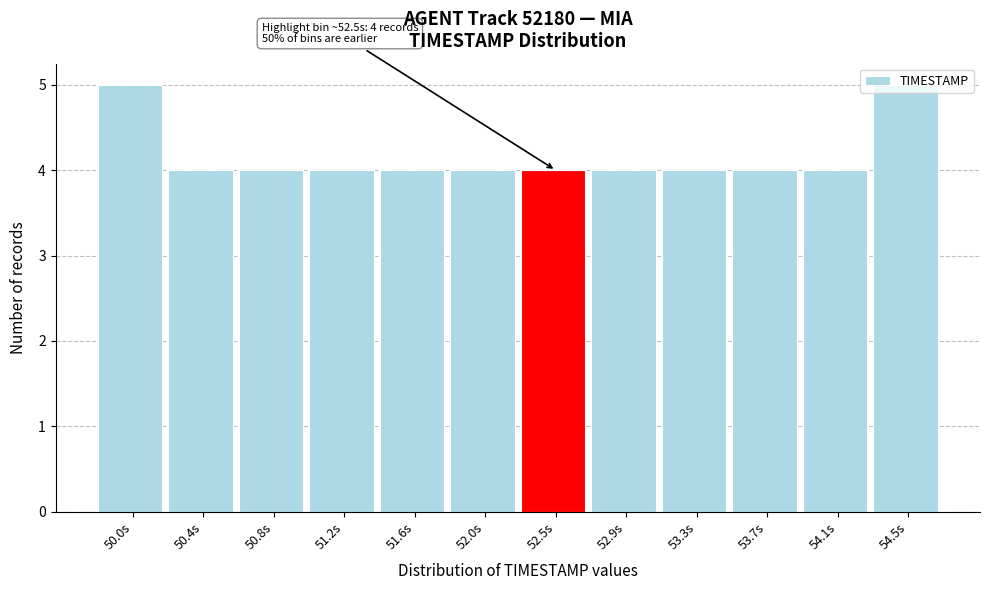

What is the sum of the values at 50.8s and 51.6s?

8